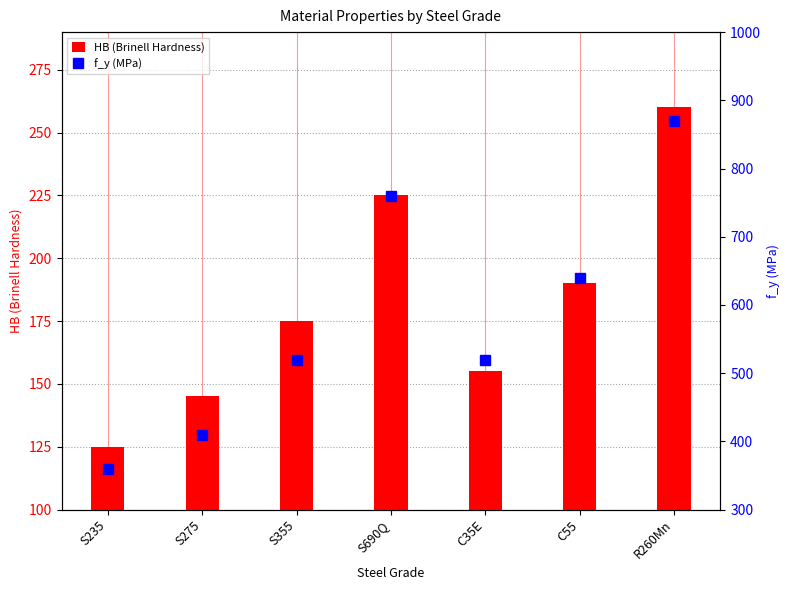

What position from the left is S690Q?

4